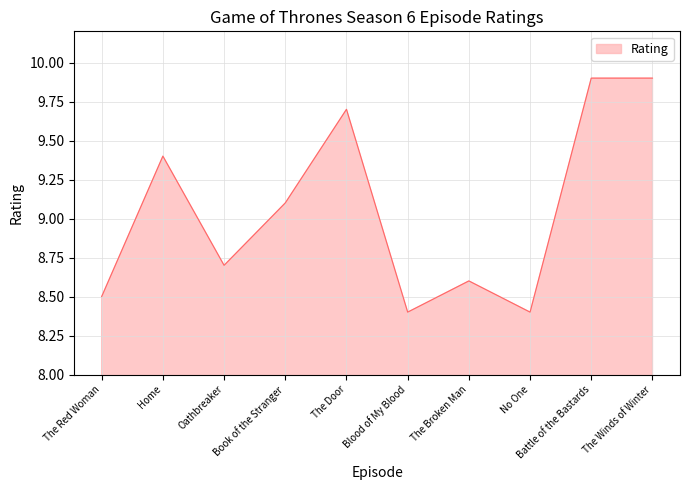

What is the change in value from Oathbreaker to The Broken Man?

-0.1